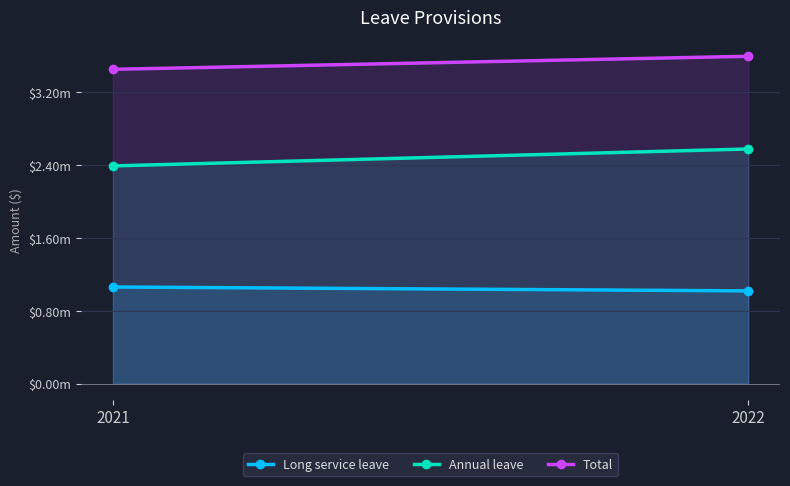

What is the approximate value of Total at 2022, to the nearest 10?

3596560